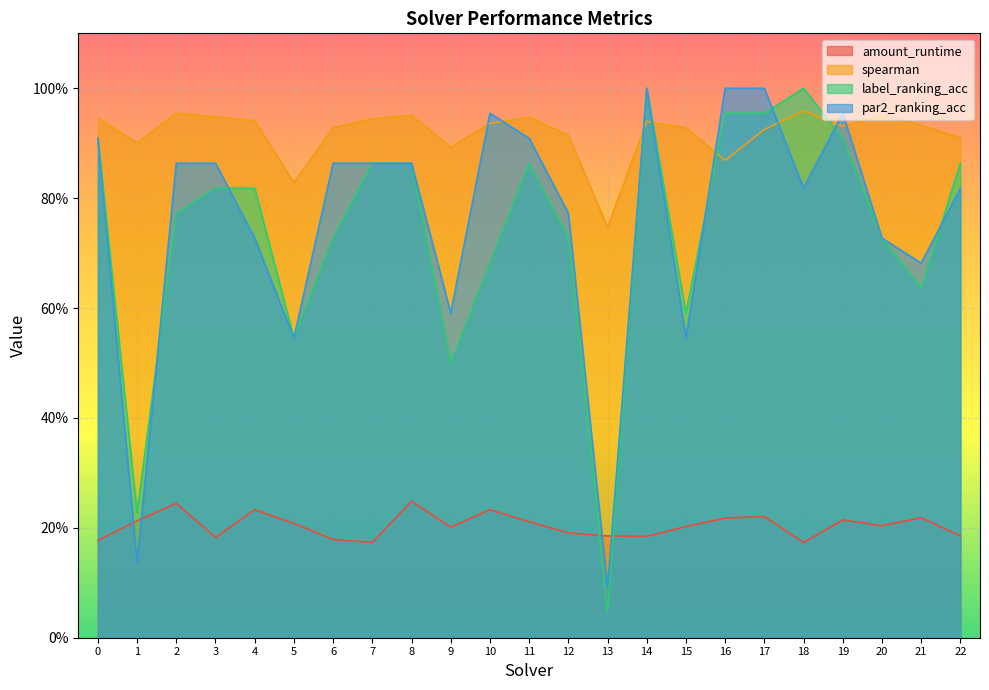

What is the spread (max minus min) of values at 1?

0.8